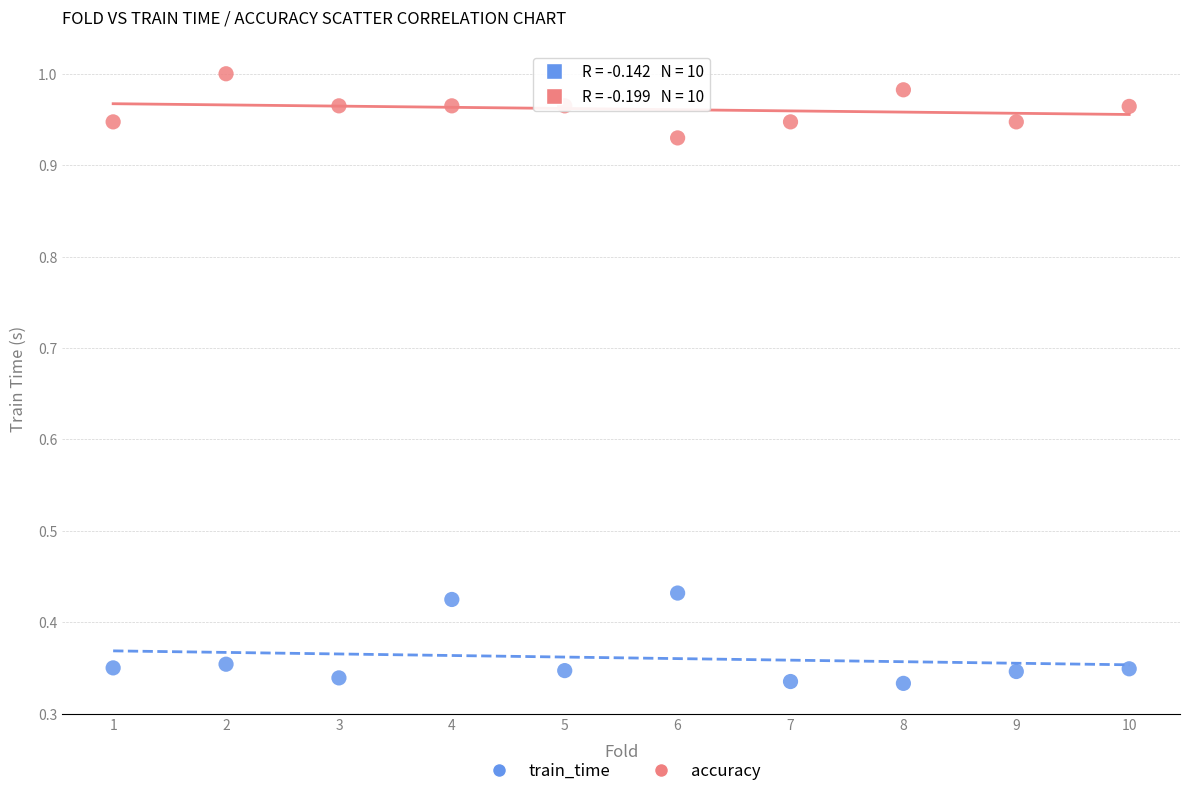

Which series contains the lowest Y value?

train_time